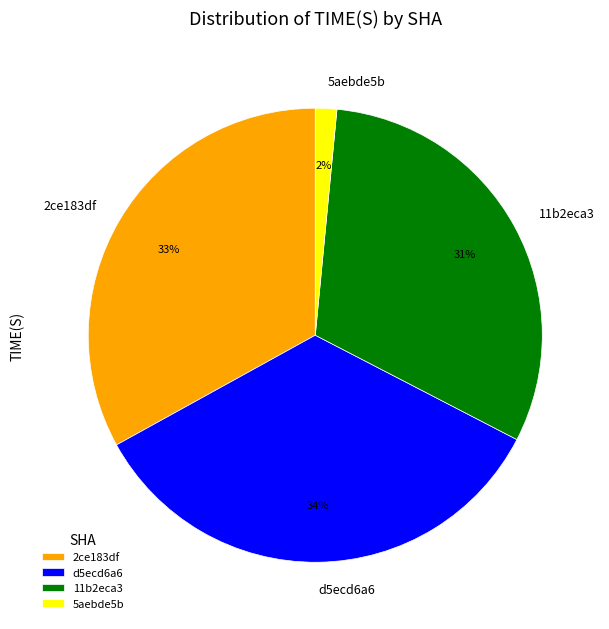

Does 5aebde5b account for over 50% of the chart?

No